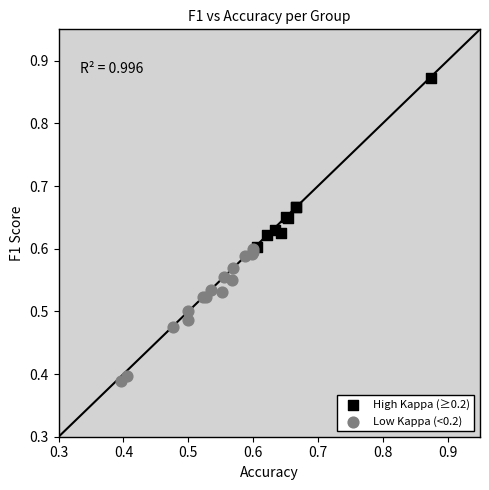

Which series contains the highest Y value?

High Kappa (≥0.2)